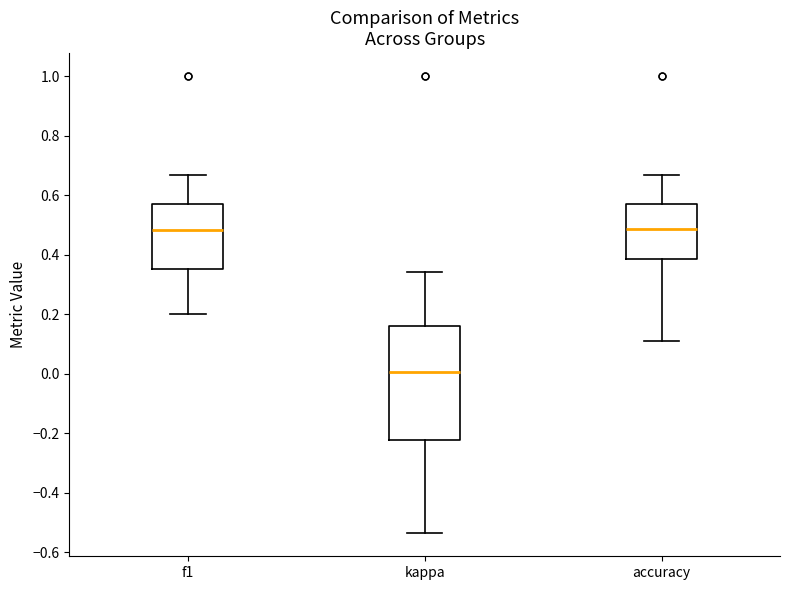

Which box is the tallest, from its lower edge to its upper edge?

kappa